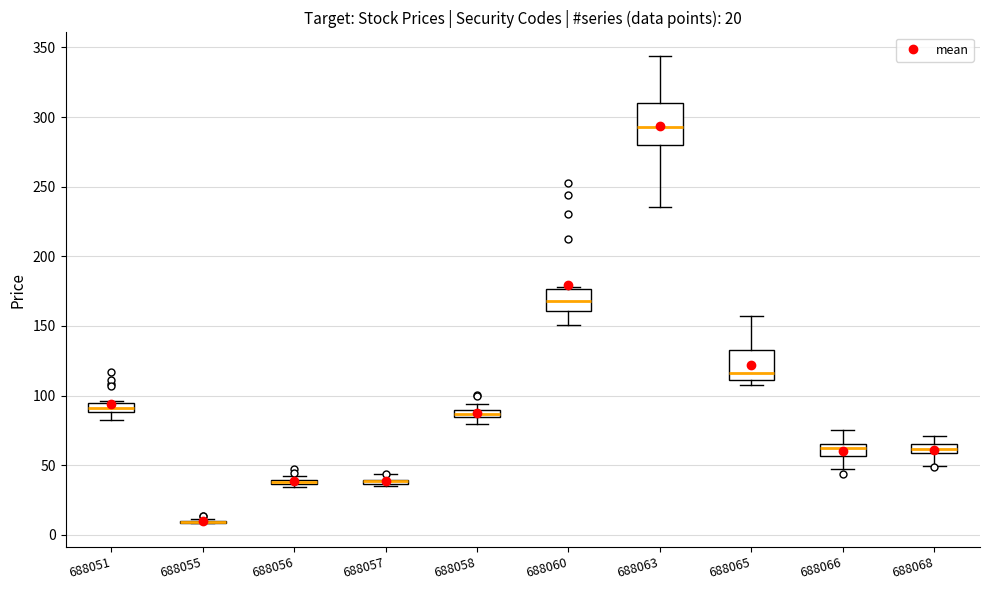

Which box is the tallest, from its lower edge to its upper edge?

688063